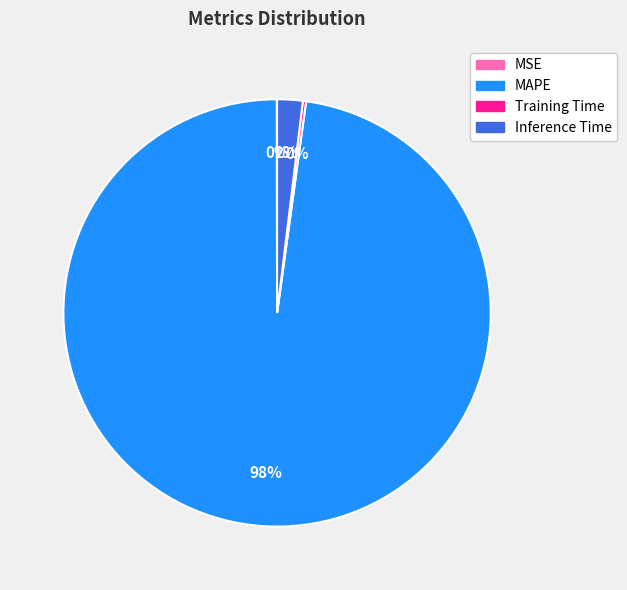

Does Inference Time account for over 50% of the chart?

No